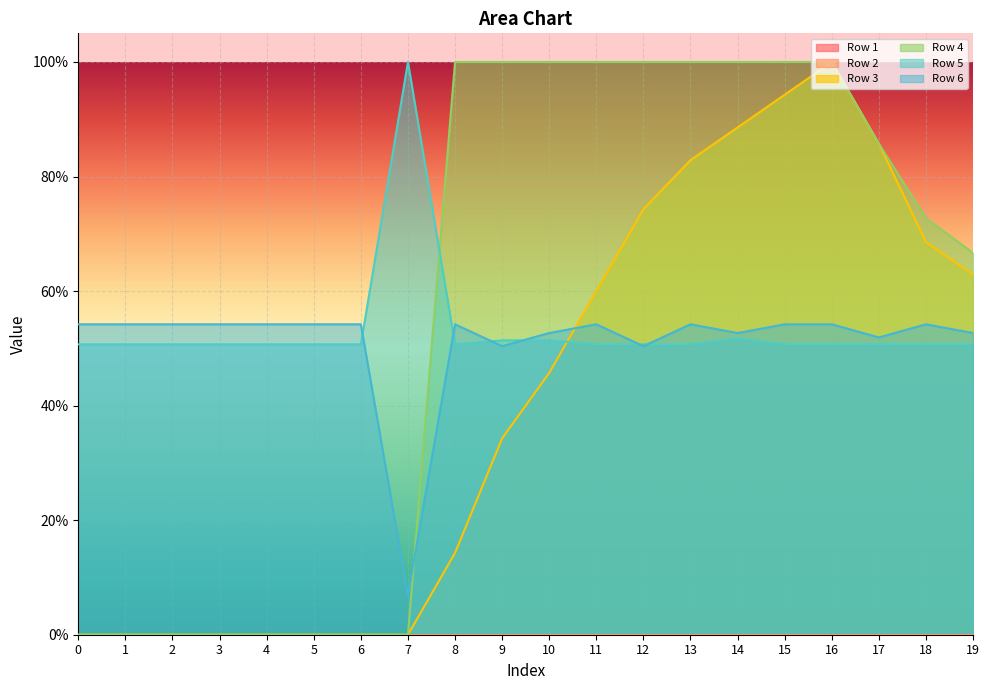

Reading left to right, what are all the values shown in this chart?

Row 3: 0.0	0.0	0.0	0.0	0.0	0.0	0.0	0.0	0.1	0.3	0.5	0.6	0.7	0.8	0.9	0.9	1.0	0.9	0.7	0.6
Row 4: 0.0	0.0	0.0	0.0	0.0	0.0	0.0	0.0	1.0	1.0	1.0	1.0	1.0	1.0	1.0	1.0	1.0	0.9	0.7	0.7
Row 5: 0.5	0.5	0.5	0.5	0.5	0.5	0.5	1.0	0.5	0.5	0.5	0.5	0.5	0.5	0.5	0.5	0.5	0.5	0.5	0.5
Row 6: 0.5	0.5	0.5	0.5	0.5	0.5	0.5	0.1	0.5	0.5	0.5	0.5	0.5	0.5	0.5	0.5	0.5	0.5	0.5	0.5